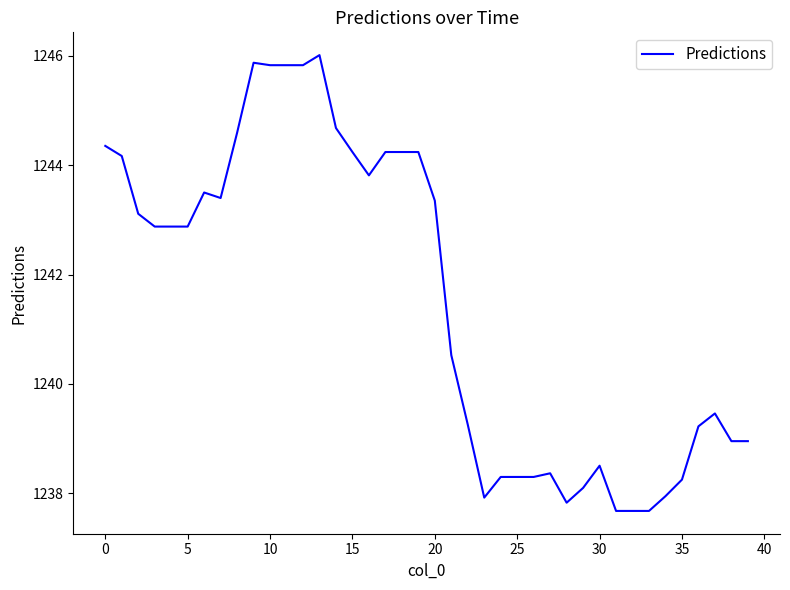

What is the sum of all values?

49661.2